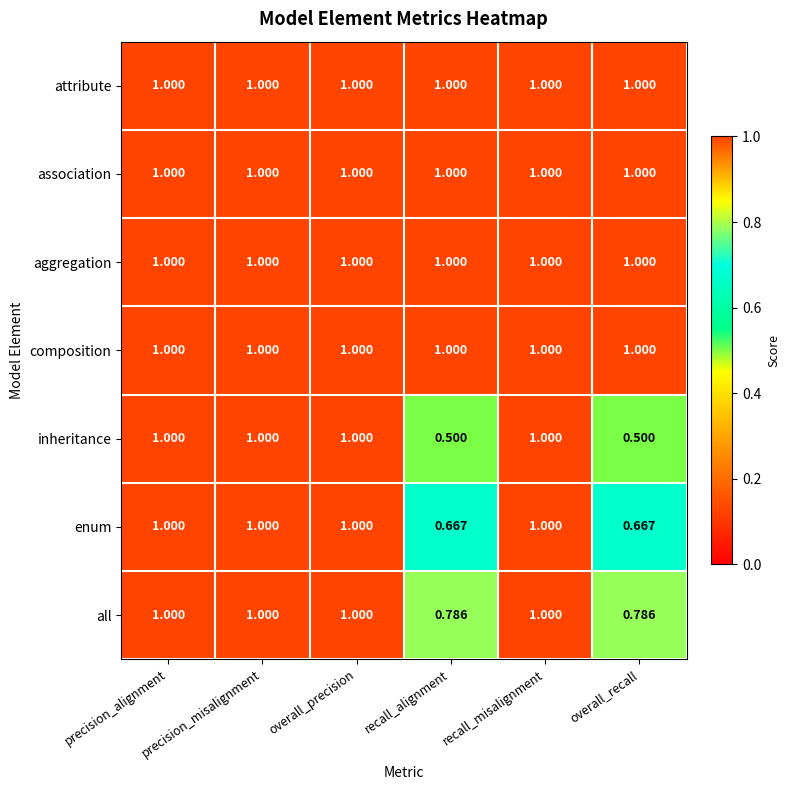

Is the value of enum at overall_recall greater than the value of attribute at overall_precision?

No